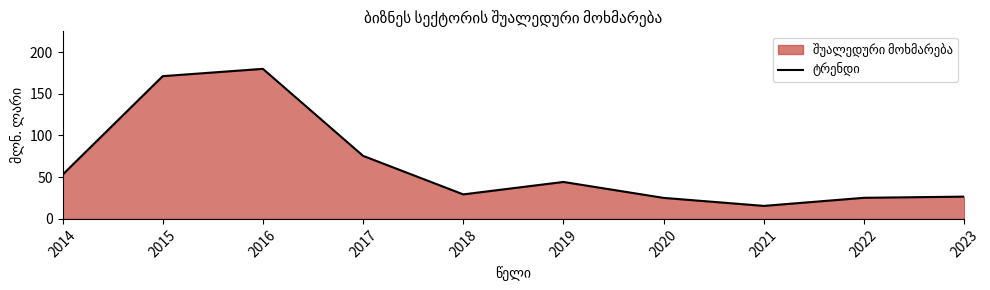

The chart shows a value of 7.2 at 2022. True or false?

False